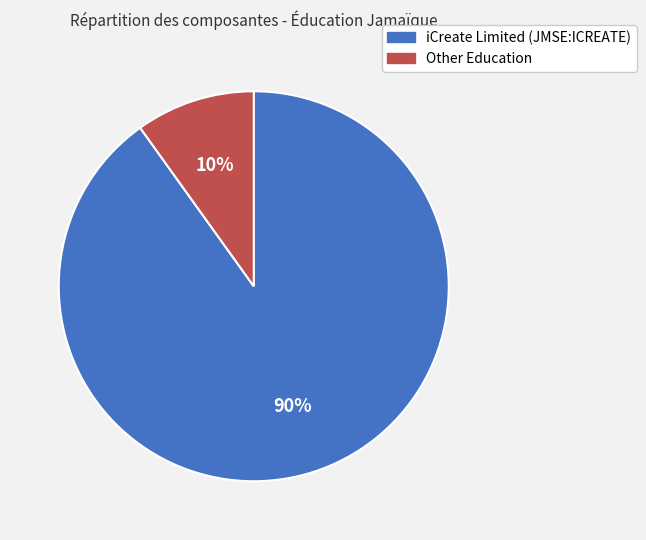

True or false: Other Education accounts for 1% of the total.

False